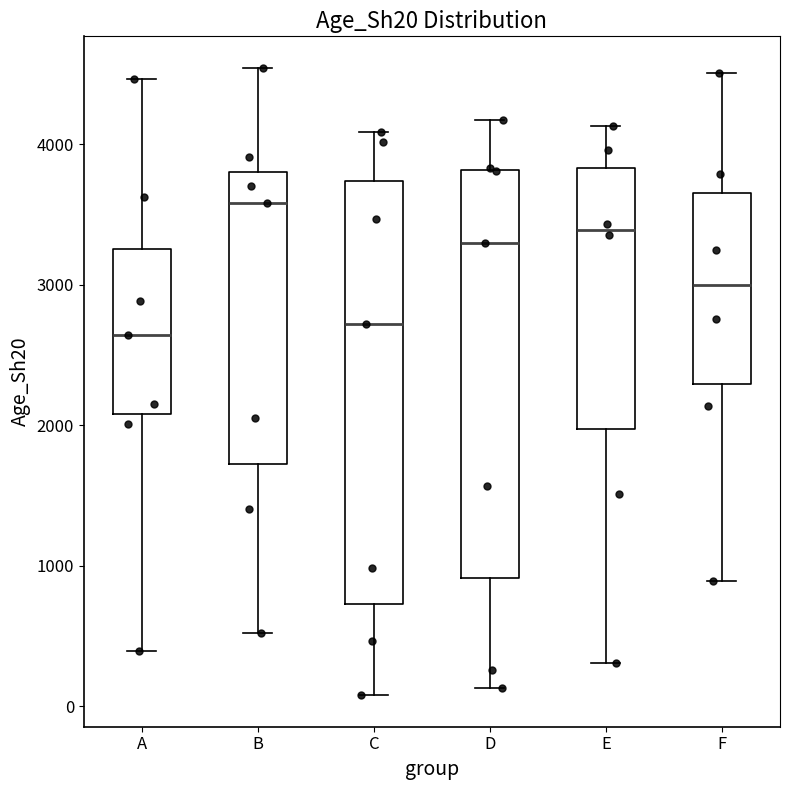

Reading left to right, transcribe this box plot: for each box, give where its median line is, the range the box spans, and where its two whiskers end, as read against the y-axis. The values are not printed on the chart, so give them approximately, as read against the axis.

A: median 2600, box 2100 to 3300, whiskers 400 to 4500
B: median 3600, box 1700 to 3800, whiskers 500 to 4500
C: median 2700, box 700 to 3700, whiskers 100 to 4100
D: median 3300, box 900 to 3800, whiskers 100 to 4200
E: median 3400, box 2000 to 3800, whiskers 300 to 4100
F: median 3000, box 2300 to 3700, whiskers 900 to 4500